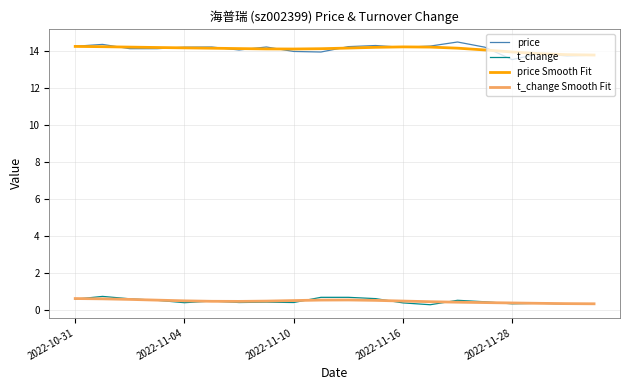

Count the number of categories in the chart.

20